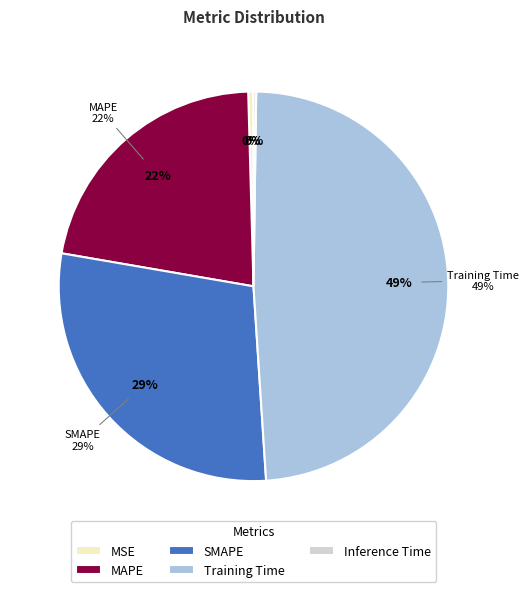

To the nearest percent, what is the average slice percentage?

20%